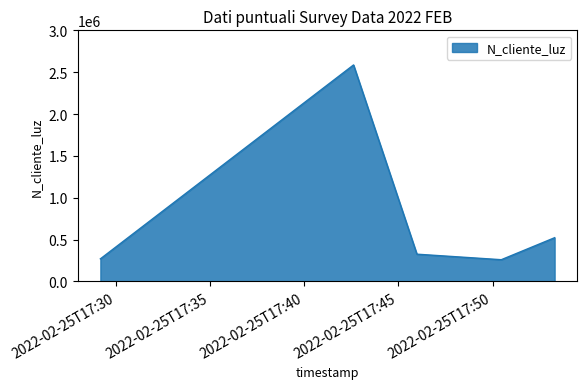

What is the smallest value displayed?

258663